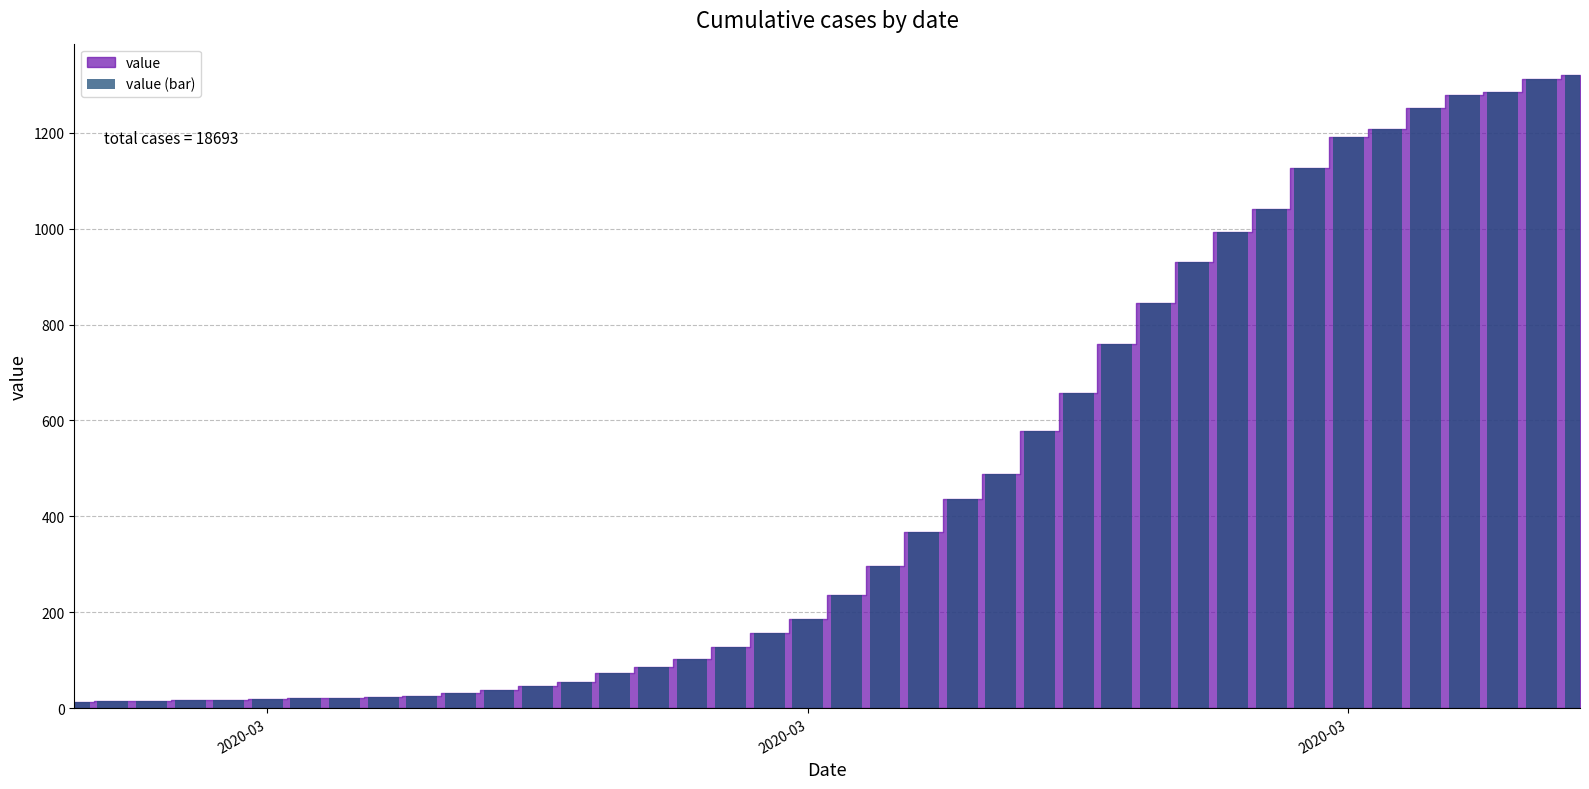

What is the minimum value shown in the chart?

13